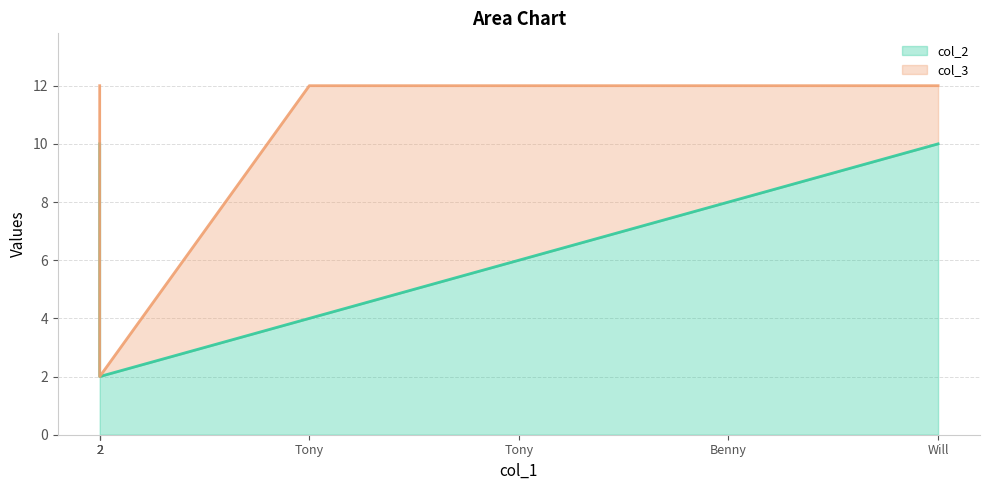

The col_2 series shows 8 at Benny. True or false?

True